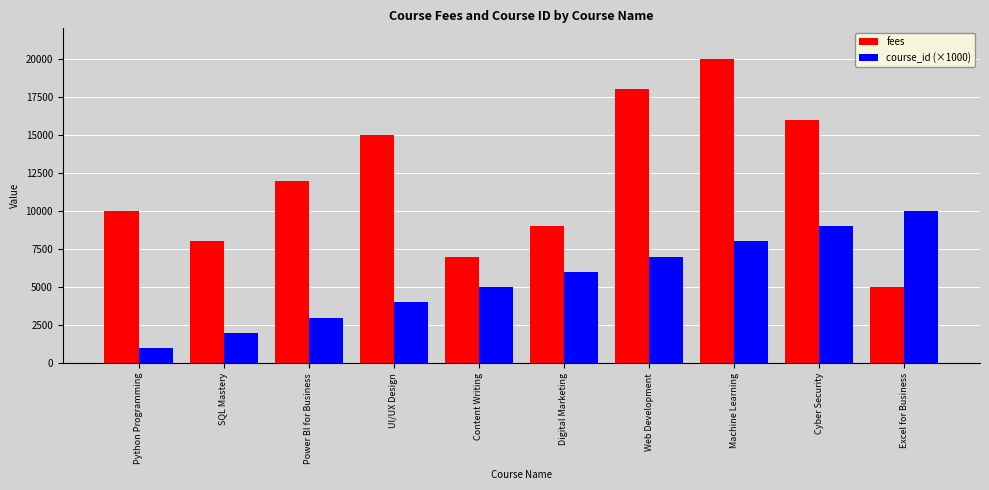

At which category is the sum across all series the highest?

Machine Learning